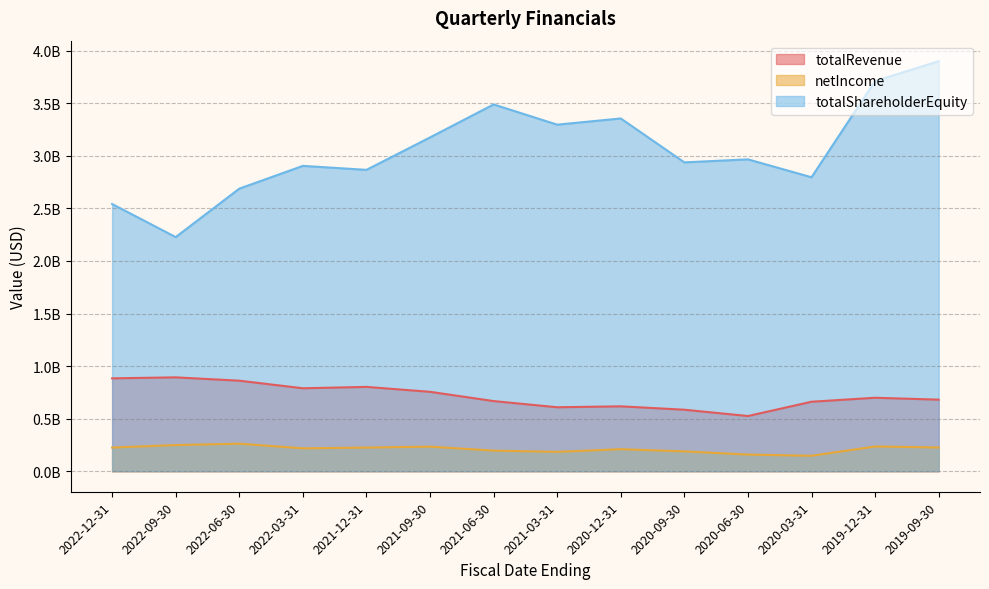

True or false: netIncome and totalShareholderEquity cross at least once.

False